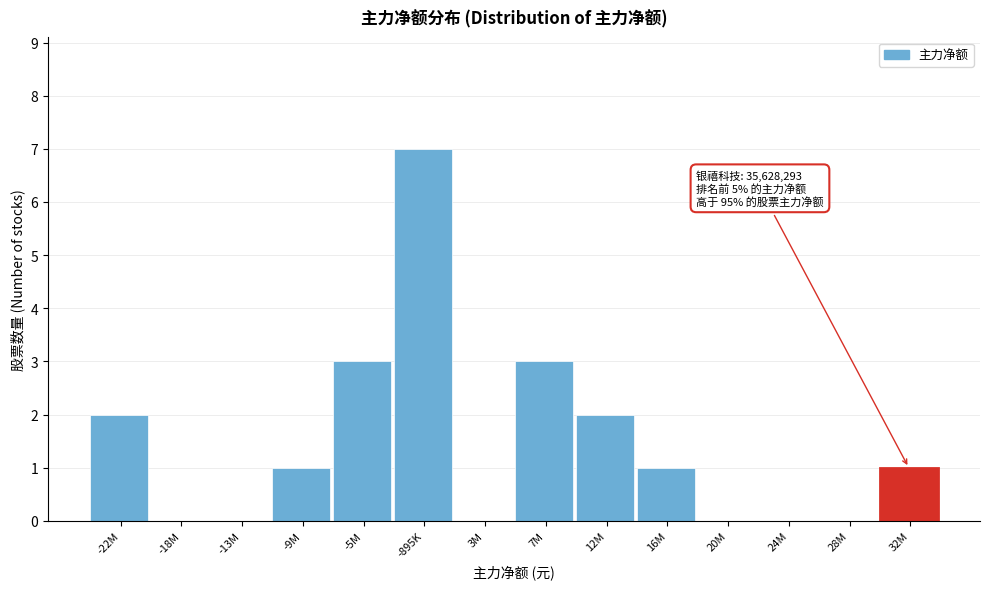

Reading left to right, transcribe all the data shown in this chart.

-22M=2	-18M=0	-13M=0	-9M=1	-5M=3	-895K=7	3M=0	7M=3	12M=2	16M=1	20M=0	24M=0	28M=0	32M=1